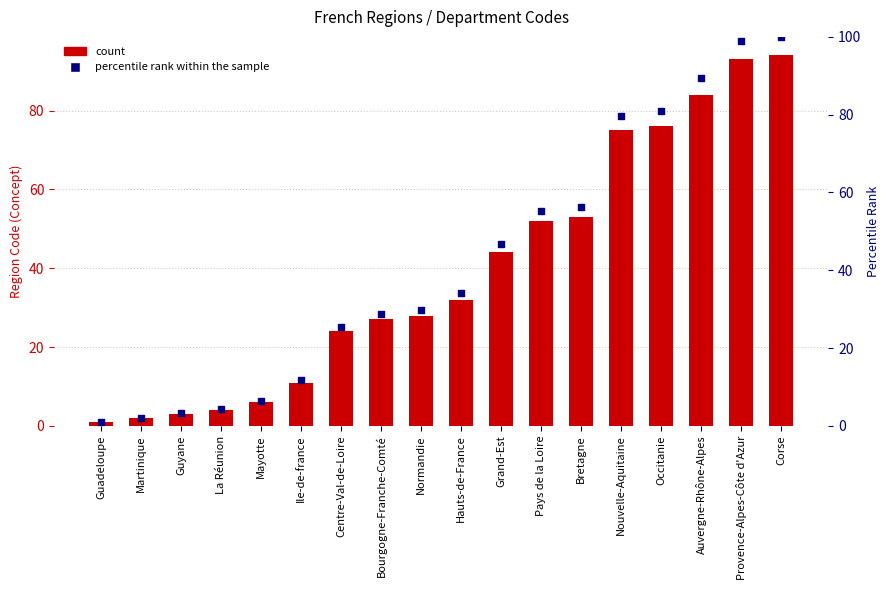

Which series has the widest spread of Y values?

percentile rank within the sample